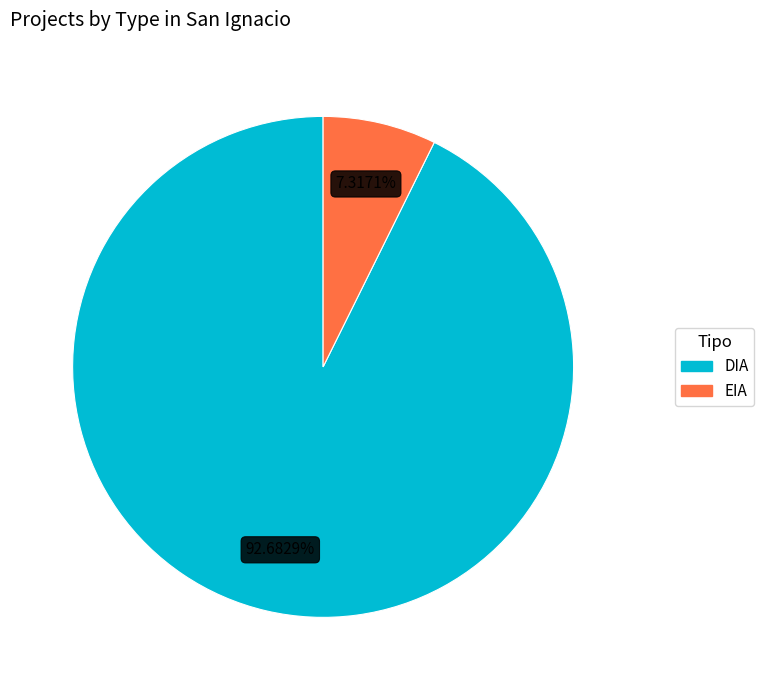

Rank the categories by value from highest to lowest.

DIA, EIA